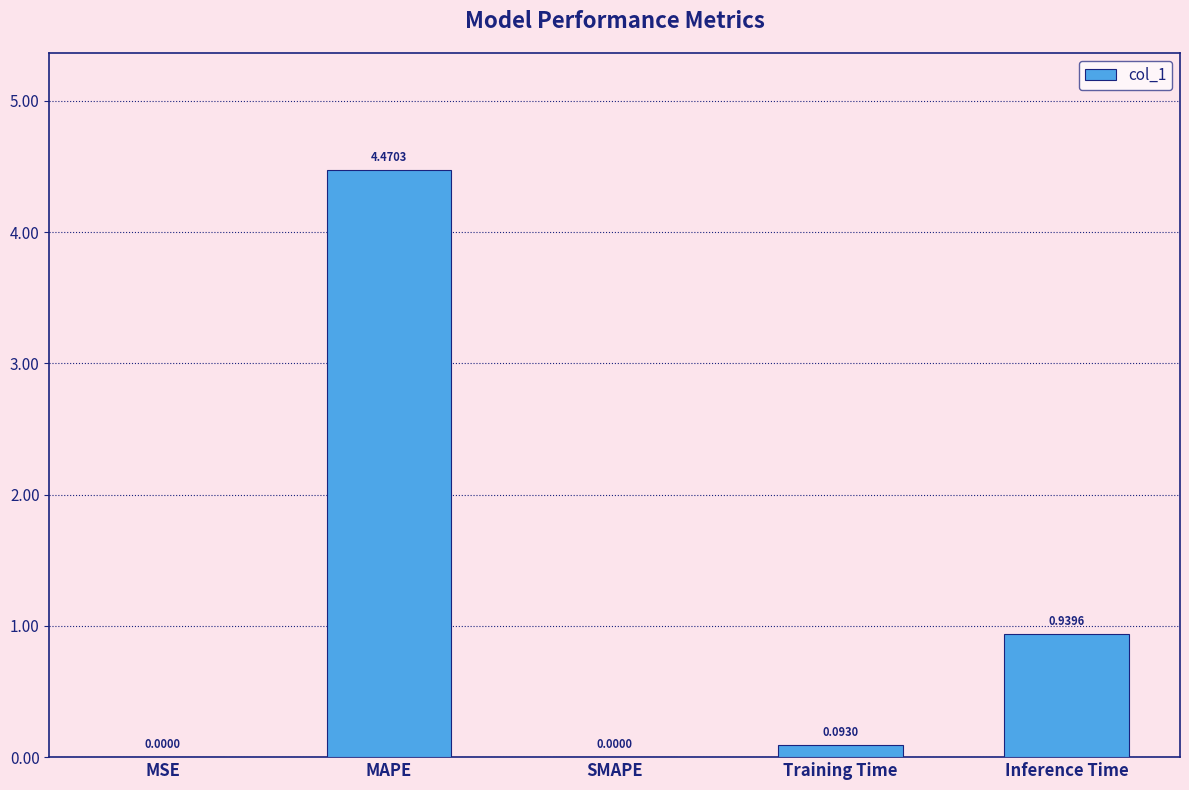

What is the sum of all values?

5.5